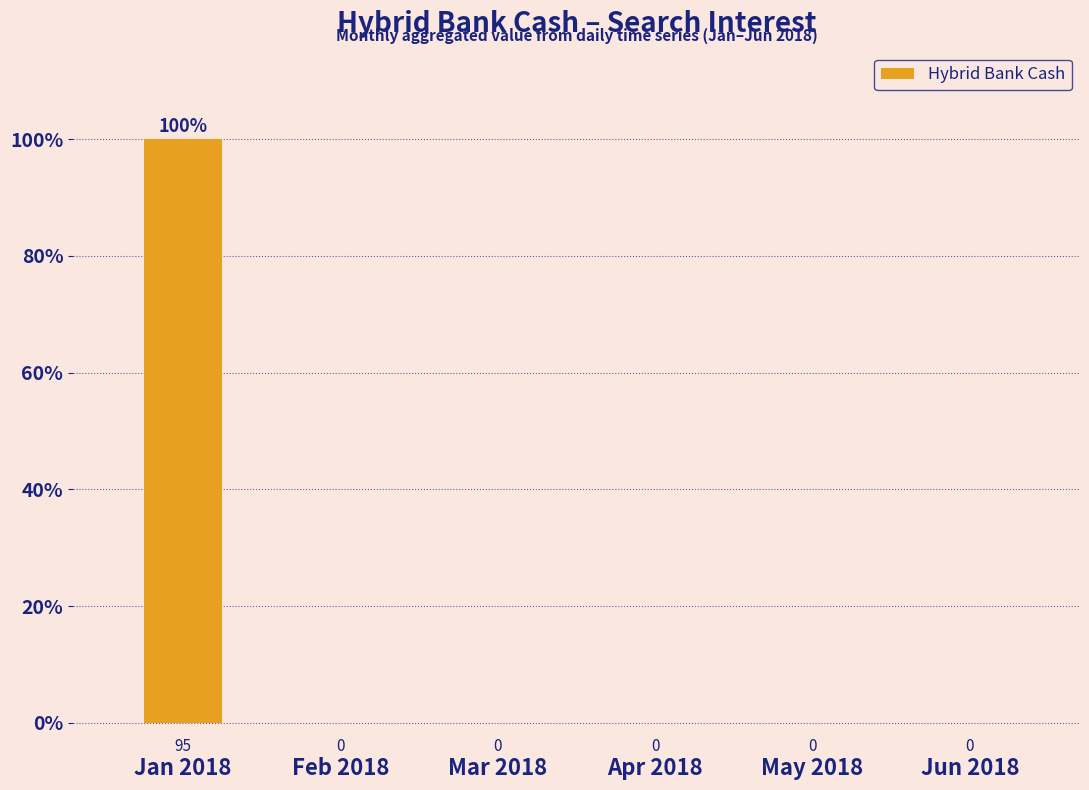

How many values are above zero?

1